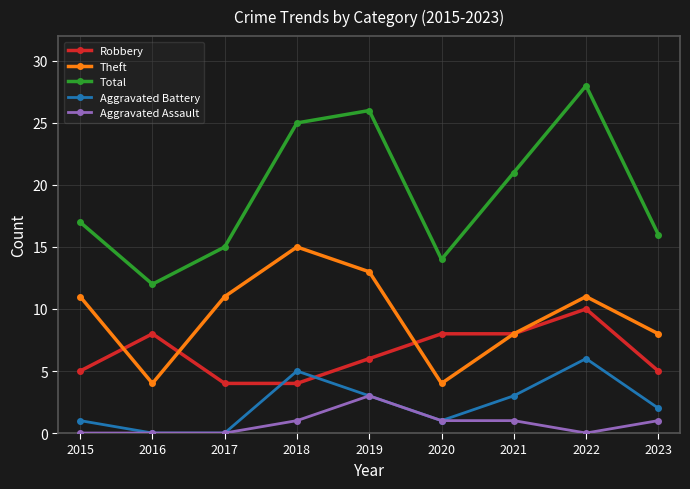

True or false: Aggravated Battery has more than 1 interior local peaks.

True